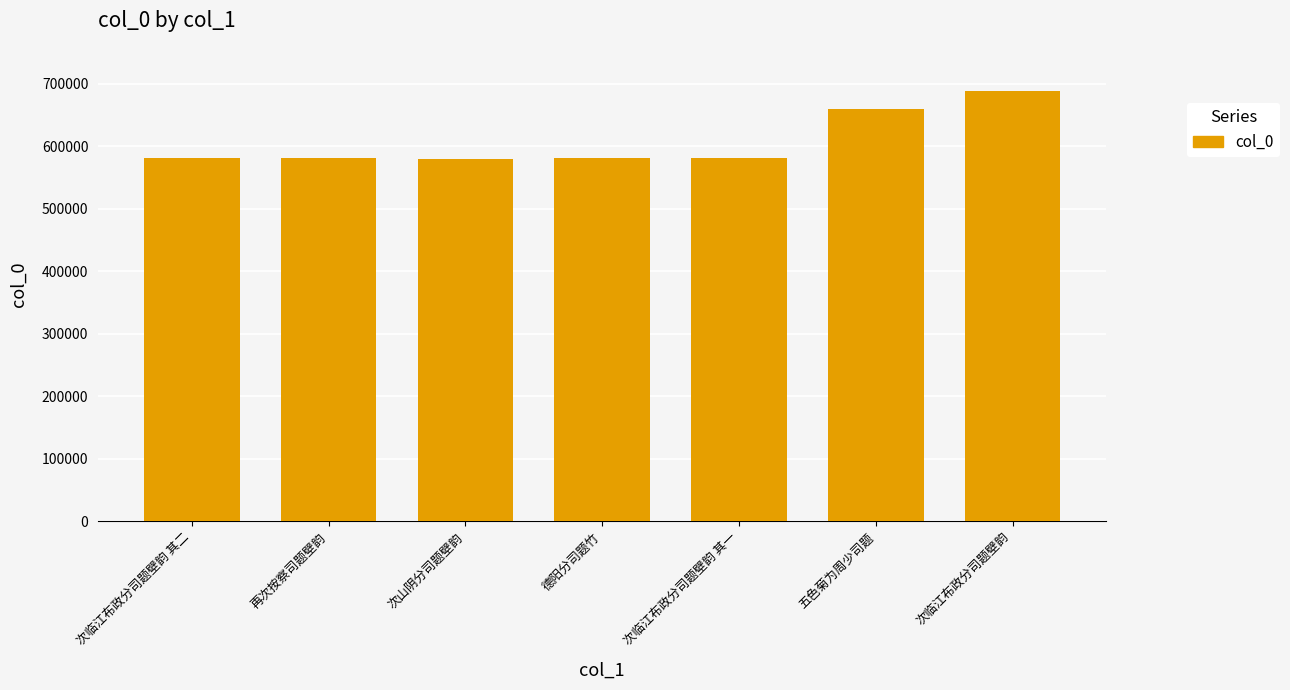

Where does the data first go above 580670?

次临江布政分司题壁韵 其二